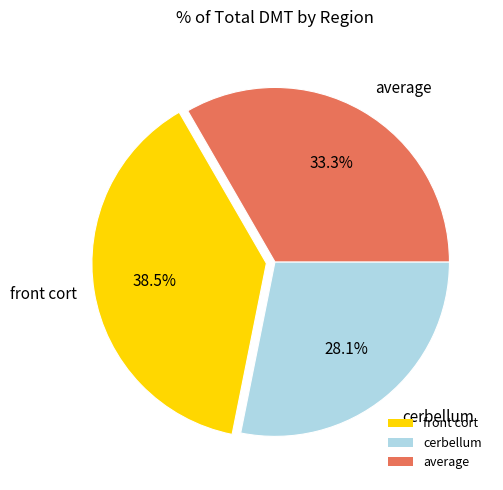

Between average and front cort, which is larger?

front cort